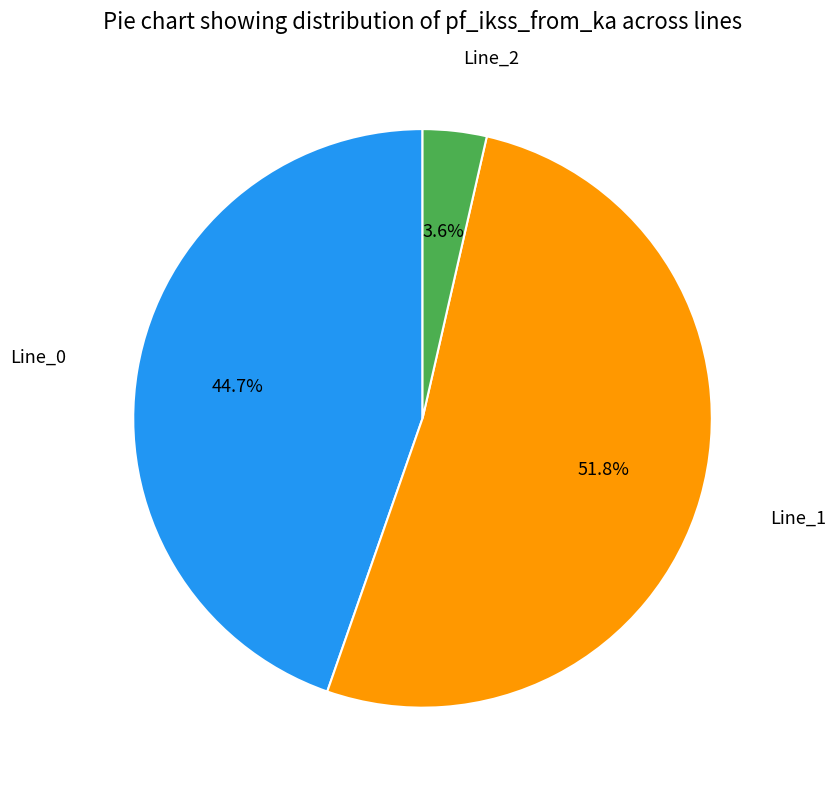

How many segments does this pie chart have?

3